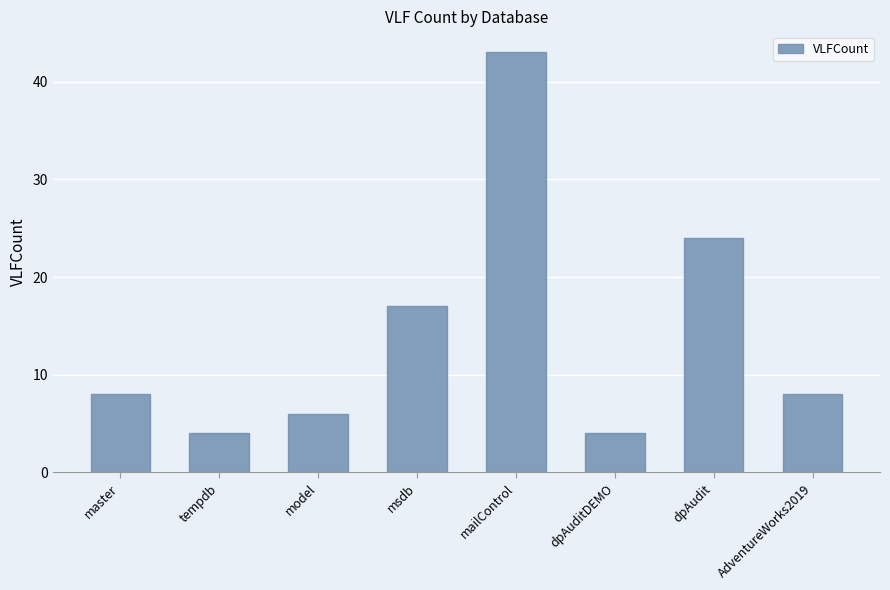

The chart shows a value of 4 at dpAuditDEMO. True or false?

True